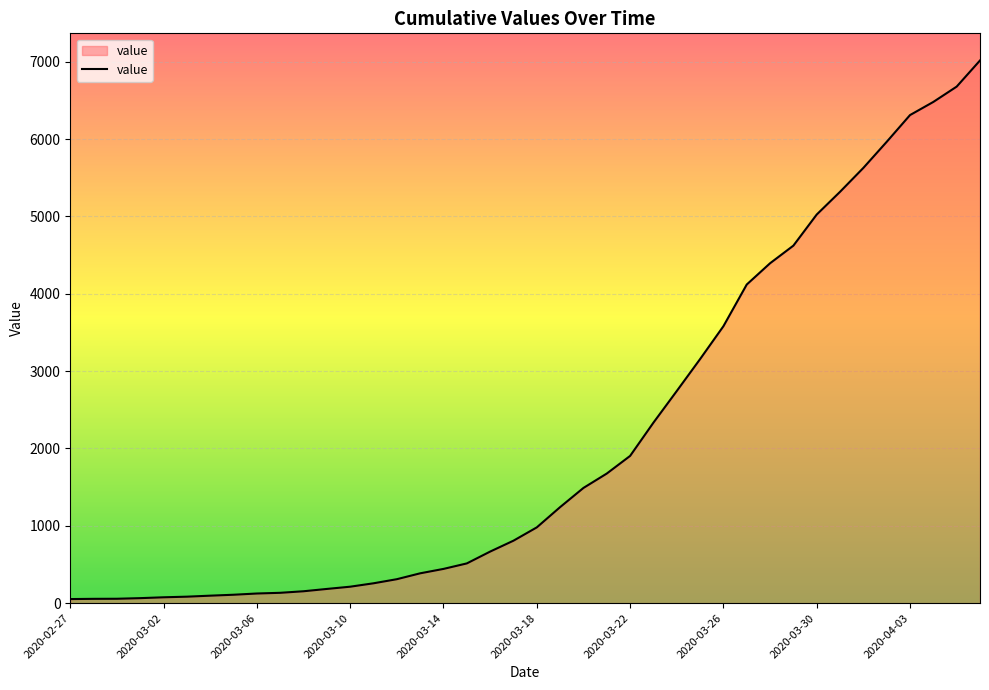

What is the greatest value displayed?

7017